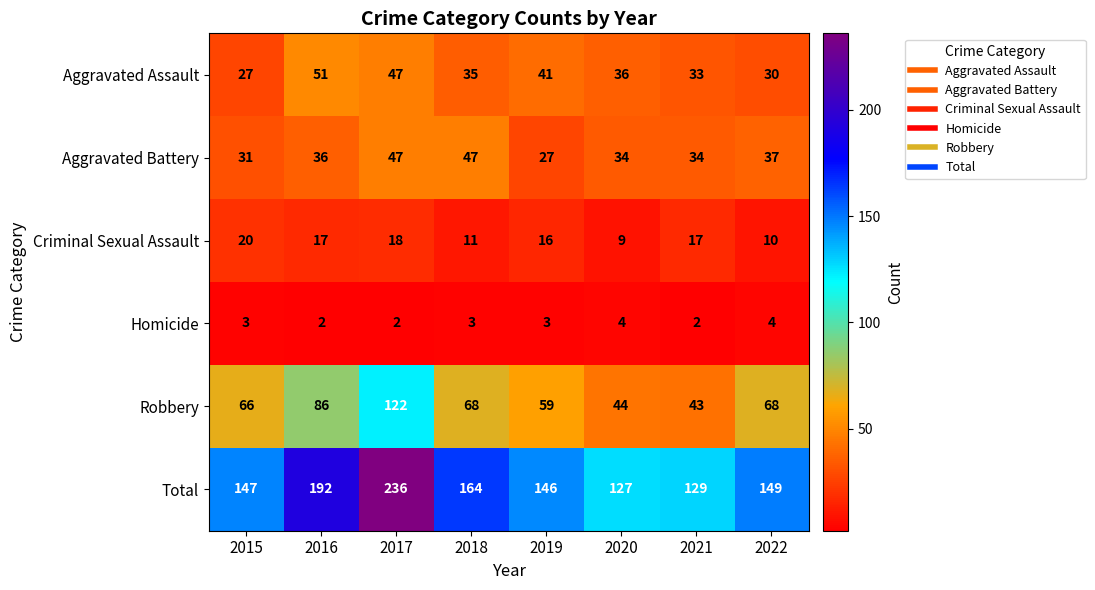

What is the sum of the Homicide values at 2017 and 2022?

6